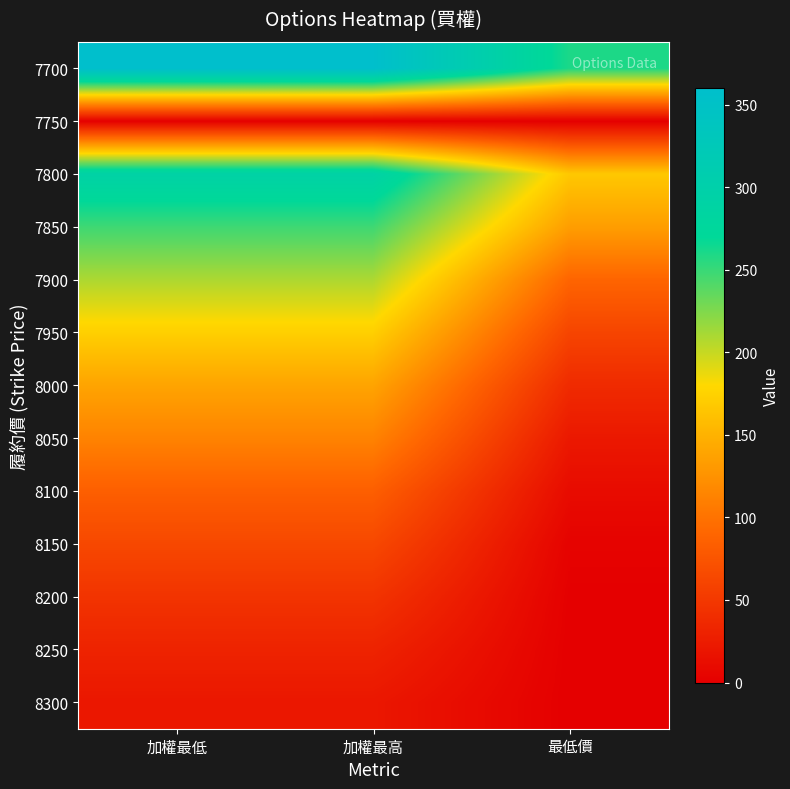

Rank the series by their maximum value, from lowest to highest.

7750, 8300, 8250, 8200, 8150, 8100, 8050, 8000, 7950, 7900, 7850, 7800, 7700